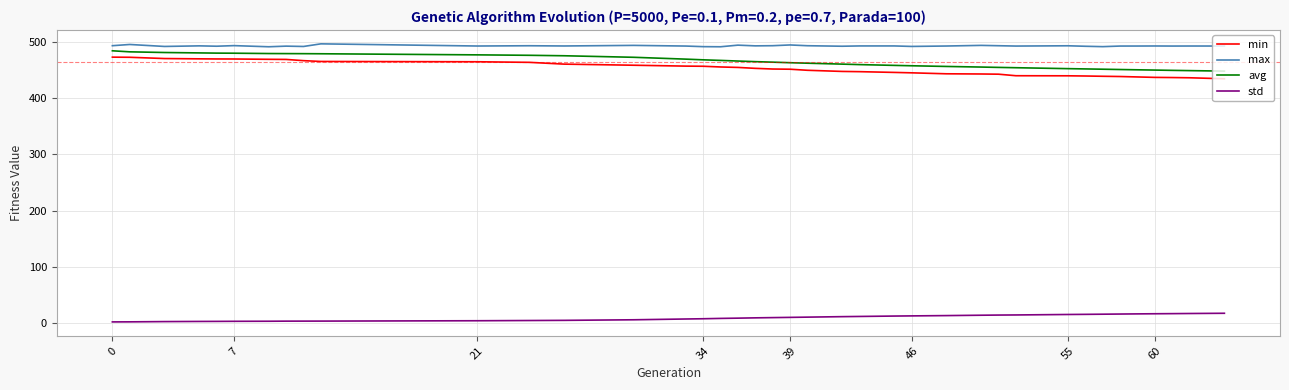

Which series has the largest total across all categories?

max